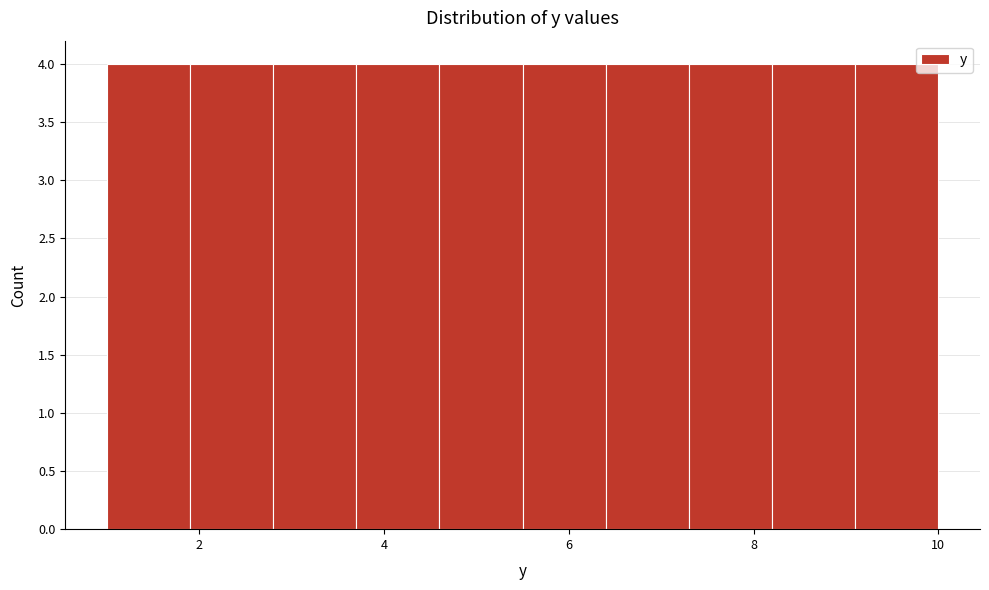

What is the height of the bar covering 2.8 to 3.7 on the x-axis? Neither the bar edges nor the heights are printed on the chart, so give them approximately, as read against the axes.

4